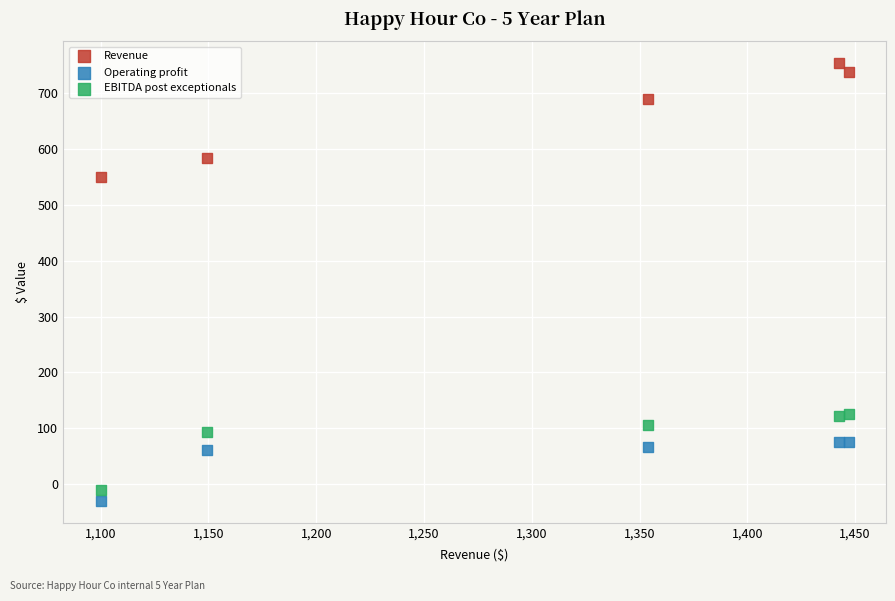

What are all the series names shown in the legend?

Revenue, Operating profit, EBITDA post exceptionals